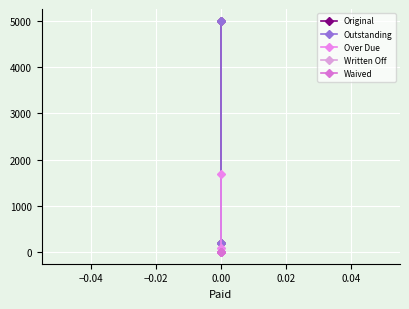

True or false: Waived and Outstanding cross at least once.

False